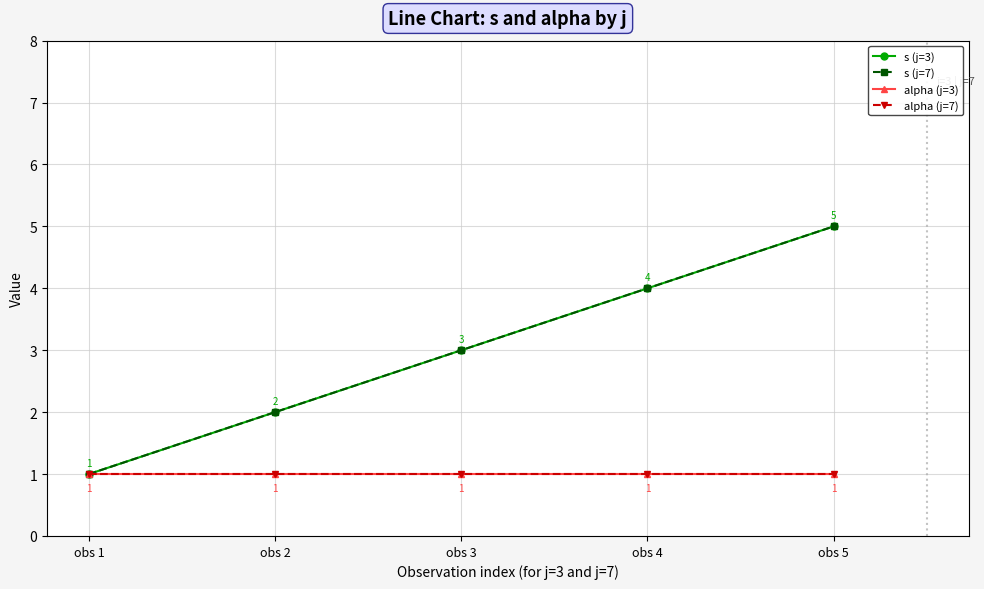

True or false: s (j=3) and alpha (j=3) intersect in this chart.

False